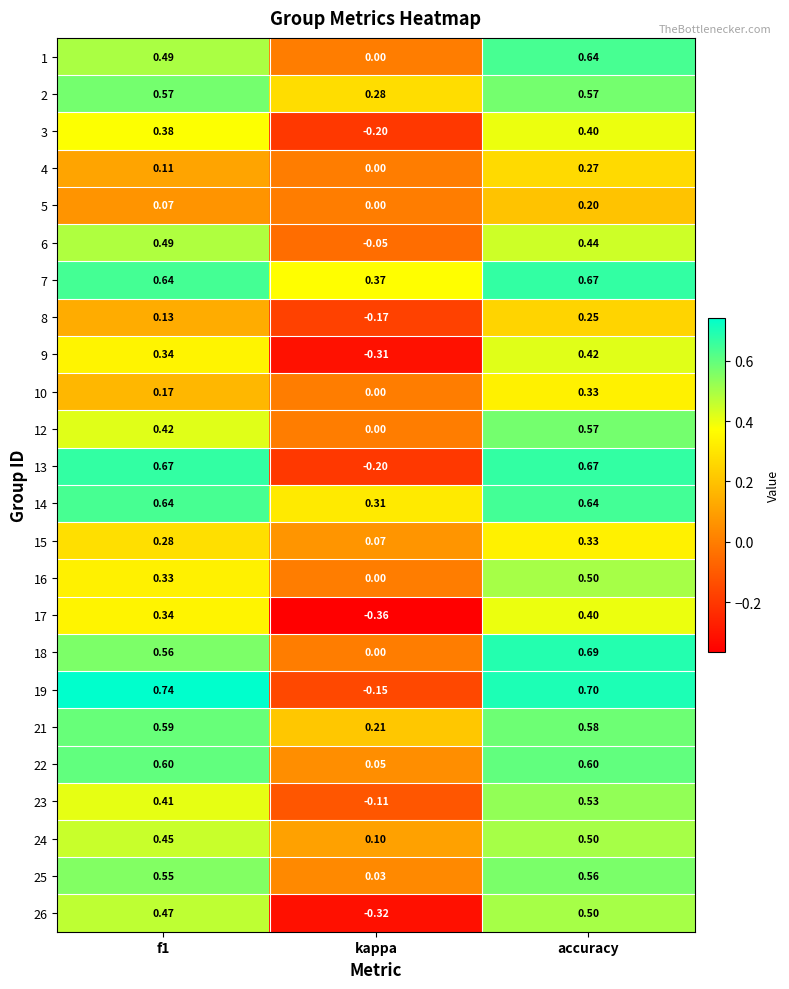

At which category is the sum across all series the highest?

accuracy